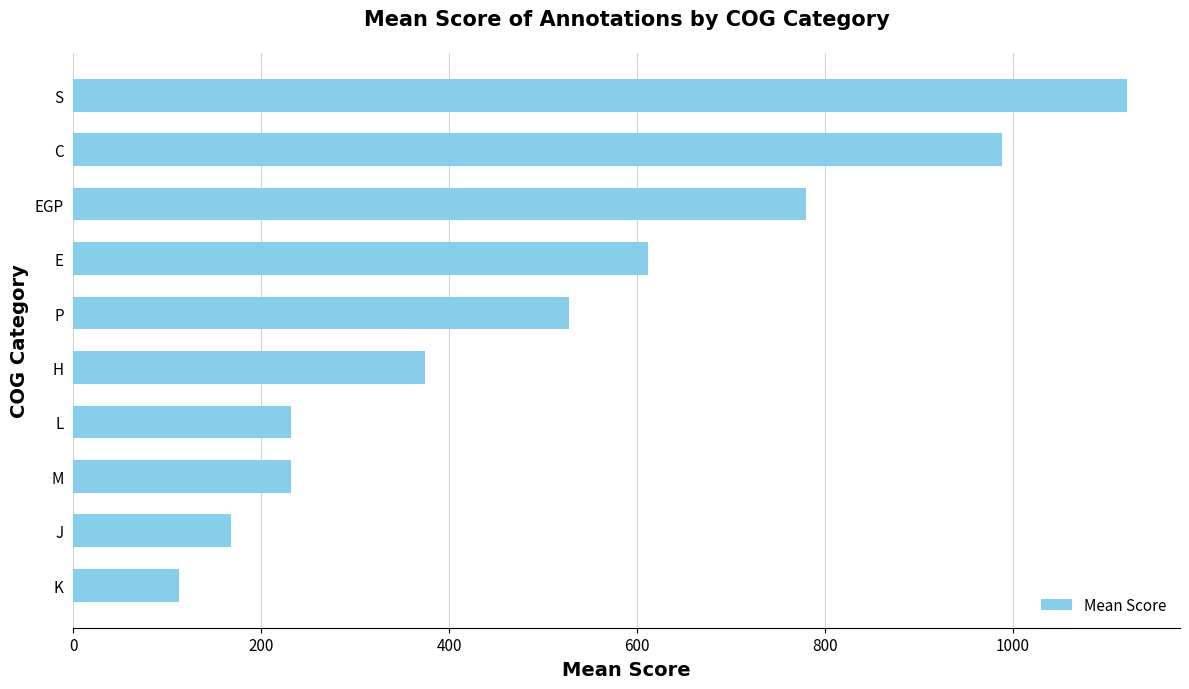

What is the approximate value at L?

232.0